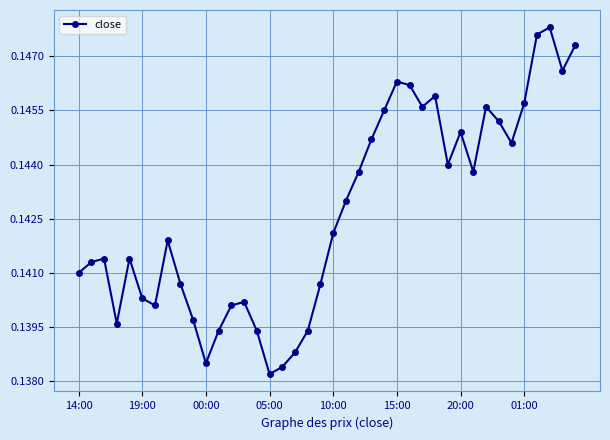

How many values are between 0 and 1?

40